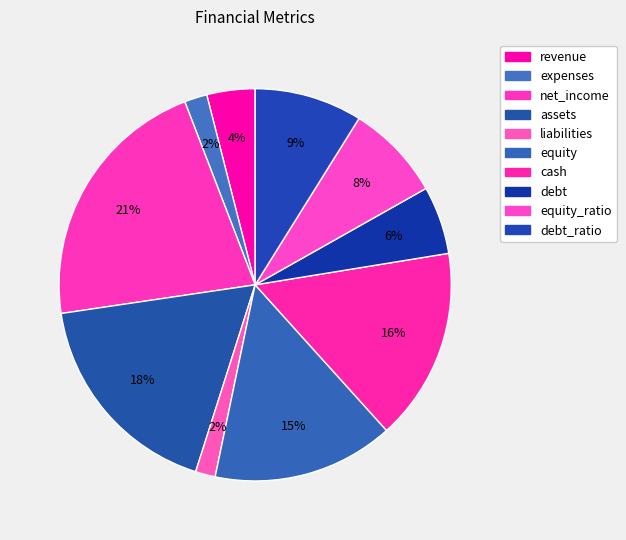

Rank the categories by value from lowest to highest.

liabilities, expenses, revenue, debt, equity_ratio, debt_ratio, equity, cash, assets, net_income